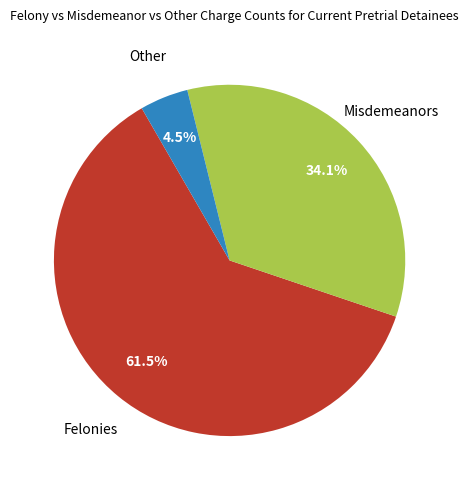

Does any single category account for the majority?

Yes